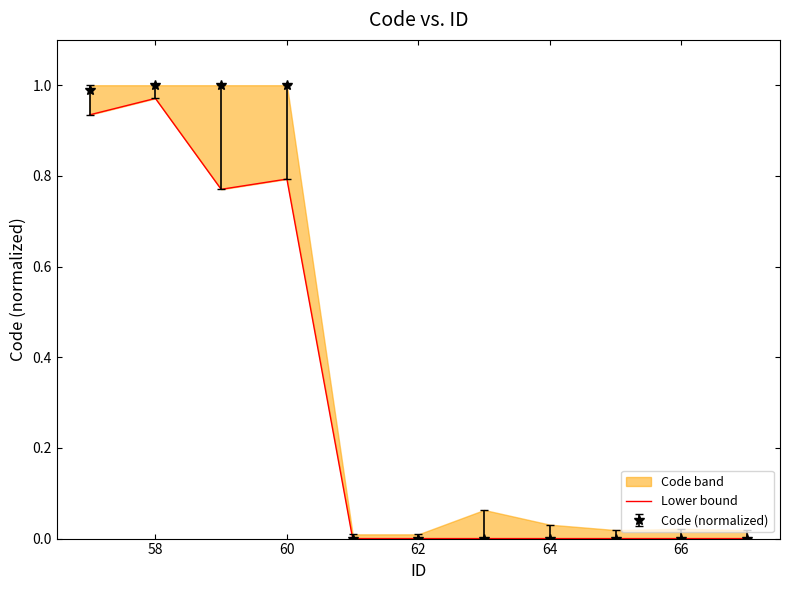

The Code (normalized) series shows 1.0 at 58. True or false?

True